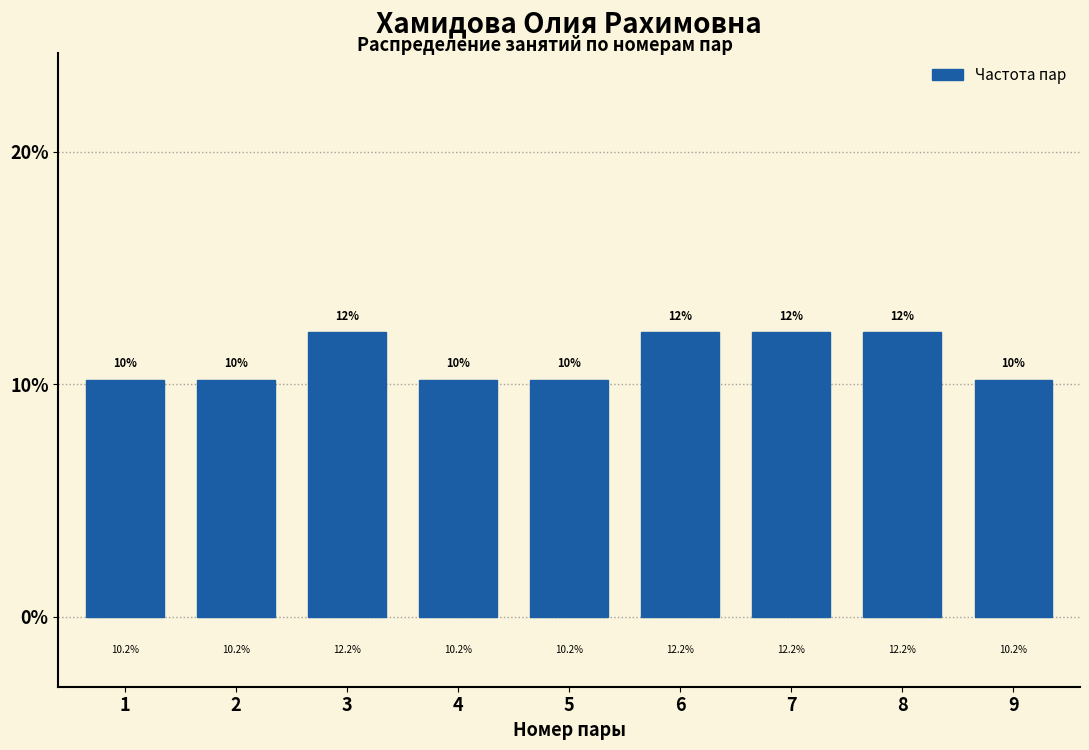

Reading right to left, extract all data points from this chart.

9=10.2	8=12.2	7=12.2	6=12.2	5=10.2	4=10.2	3=12.2	2=10.2	1=10.2